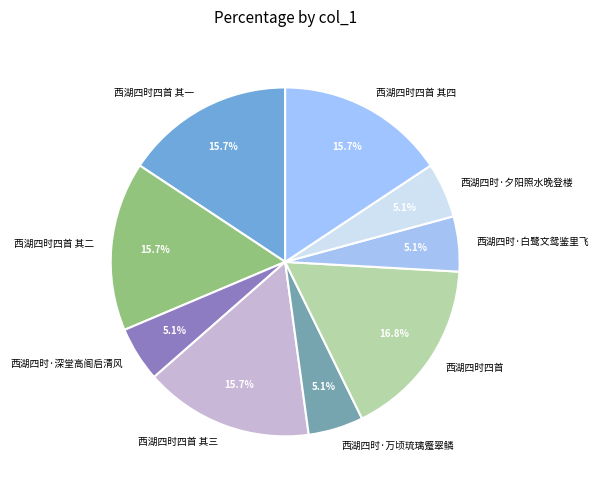

Is it true that 西湖四时四首 其三 is 7% of the pie?

False